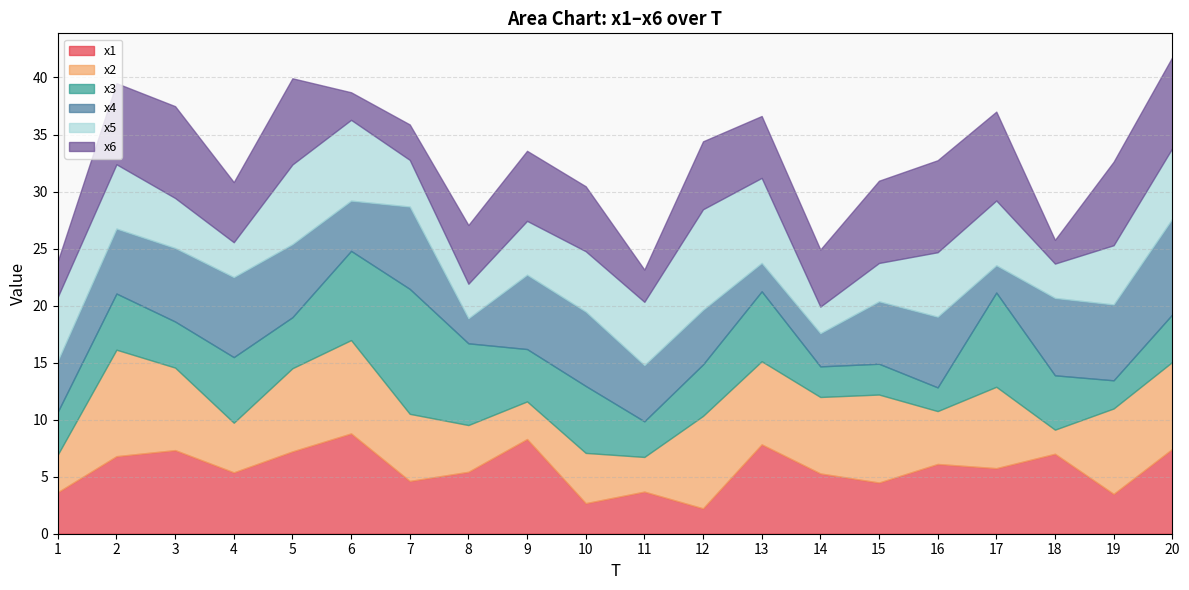

The x4 series shows 6.8 at 18. True or false?

True